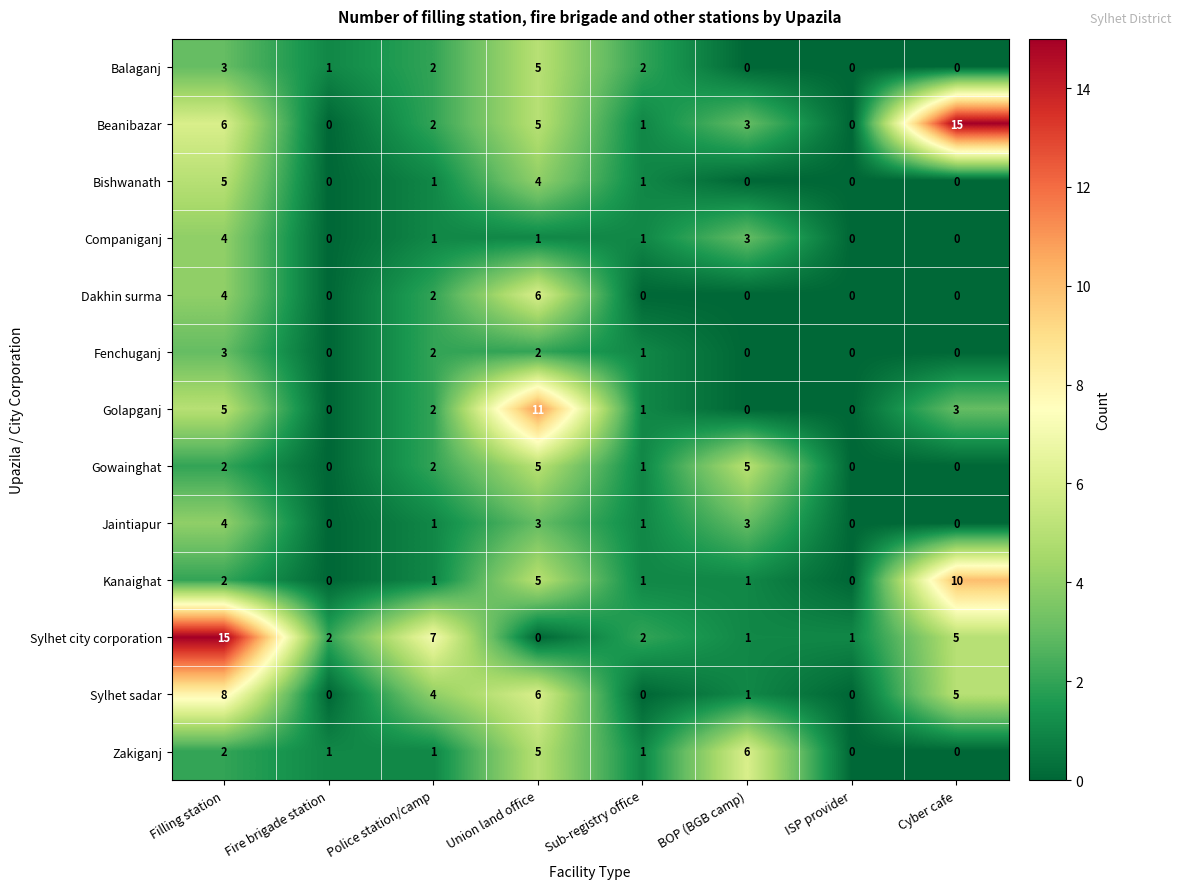

Which category has the highest value in the Bishwanath series?

Filling station